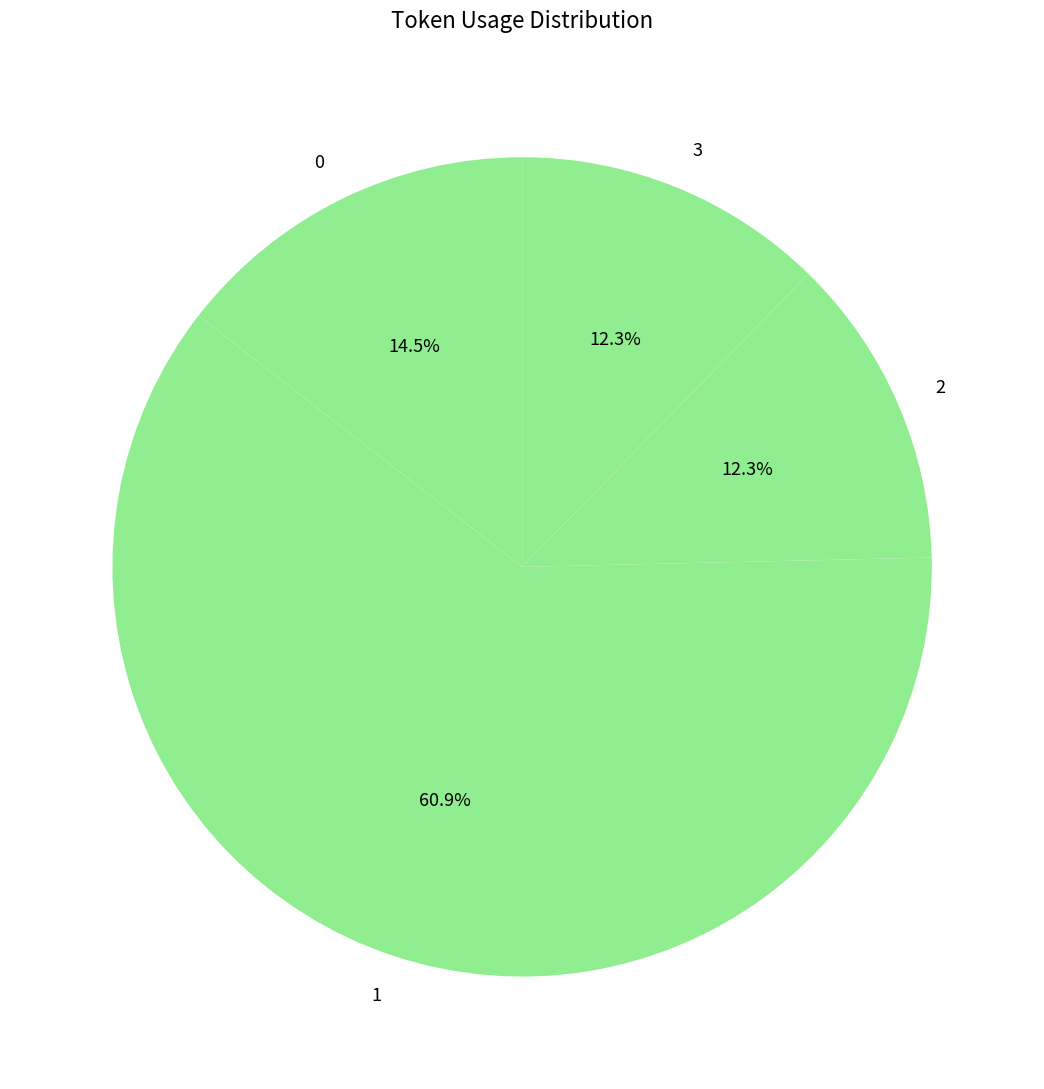

How many slices are in this pie chart?

4